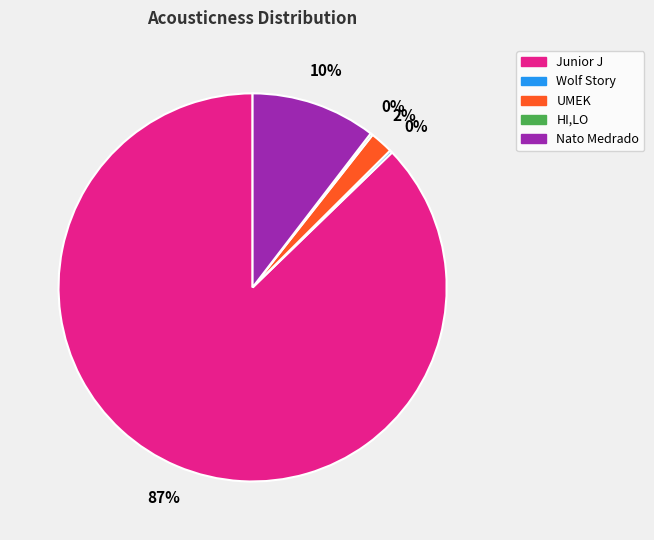

Which category has the biggest portion of the pie?

Junior J